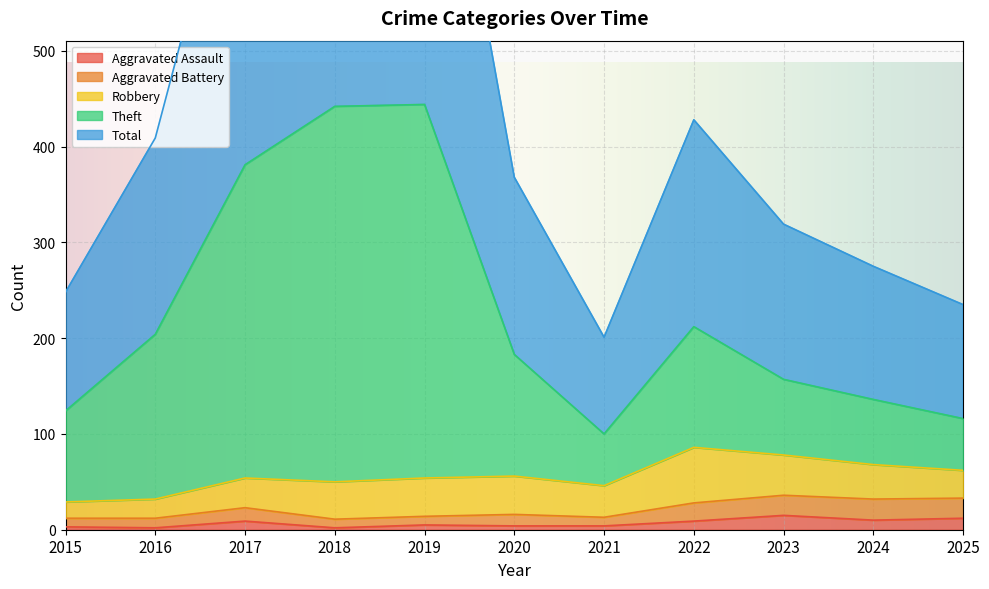

What is the sum of the Aggravated Assault values at 2018 and 2022?

11